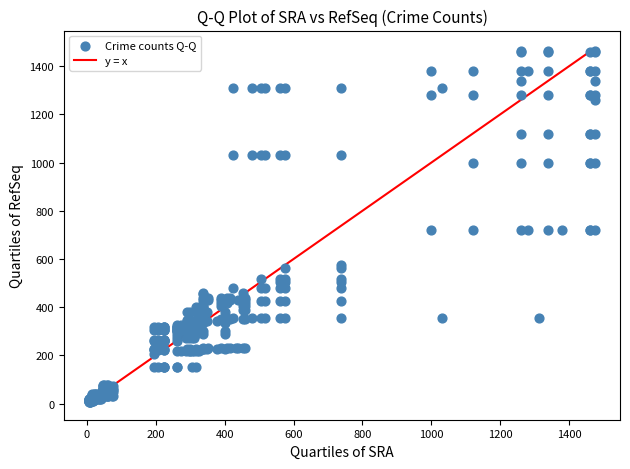

What is the range of Y values (max minus min)?

1454